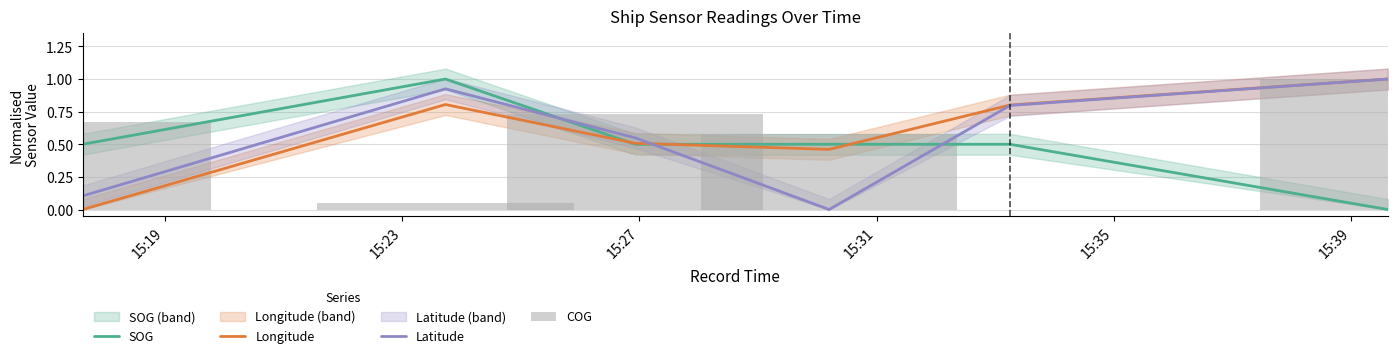

How many categories are shown in the chart?

6